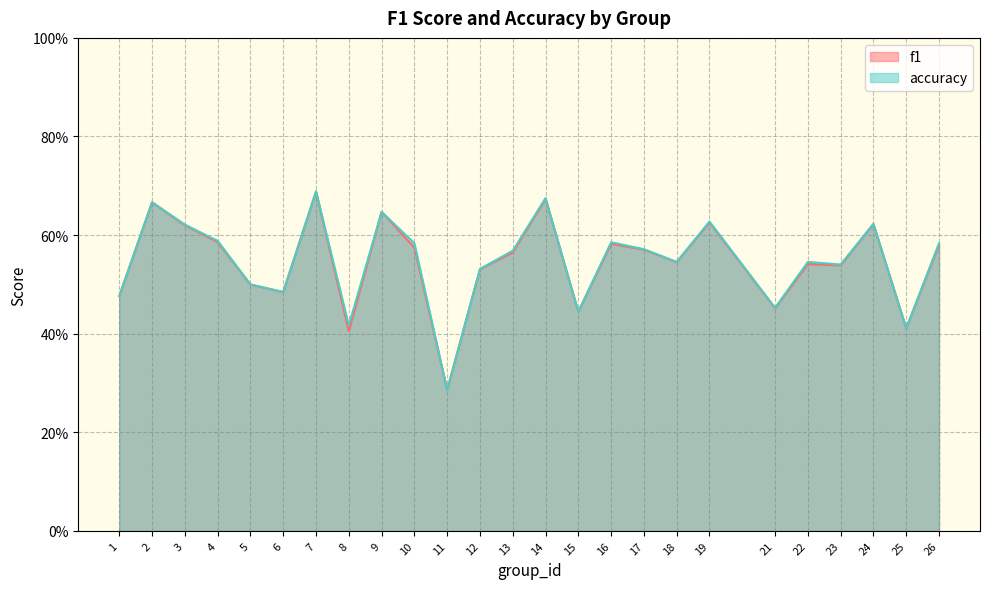

Reading right to left, transcribe all the data shown in this chart.

f1: 26=0.6	25=0.4	24=0.6	23=0.5	22=0.5	21=0.5	19=0.6	18=0.5	17=0.6	16=0.6	15=0.4	14=0.7	13=0.6	12=0.5	11=0.3	10=0.6	9=0.6	8=0.4	7=0.7	6=0.5	5=0.5	4=0.6	3=0.6	2=0.7	1=0.5
accuracy: 26=0.6	25=0.4	24=0.6	23=0.5	22=0.5	21=0.5	19=0.6	18=0.5	17=0.6	16=0.6	15=0.4	14=0.7	13=0.6	12=0.5	11=0.3	10=0.6	9=0.6	8=0.4	7=0.7	6=0.5	5=0.5	4=0.6	3=0.6	2=0.7	1=0.5